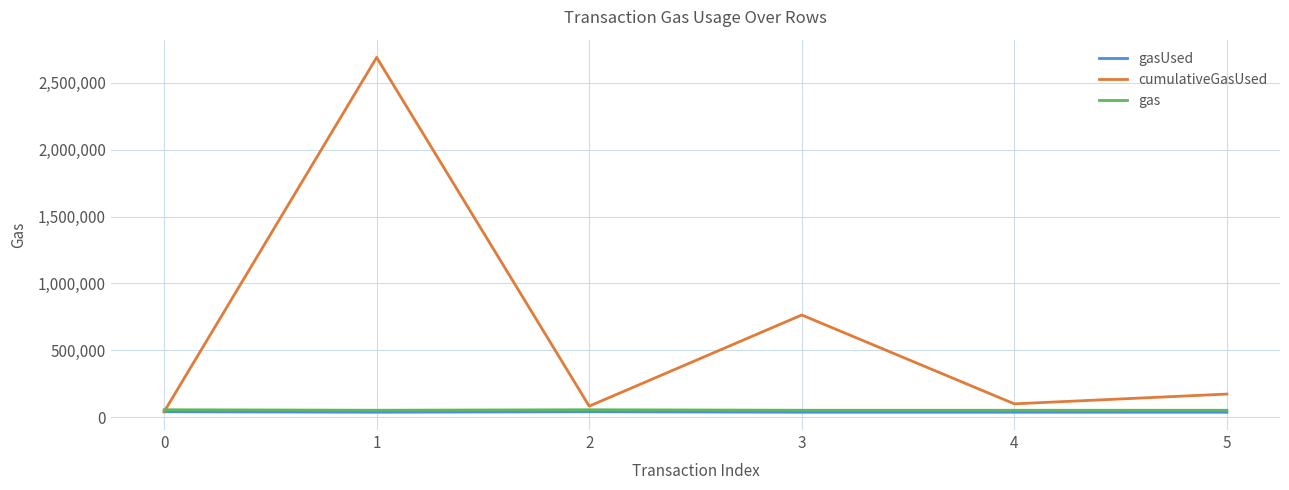

Which series has the largest total across all categories?

cumulativeGasUsed